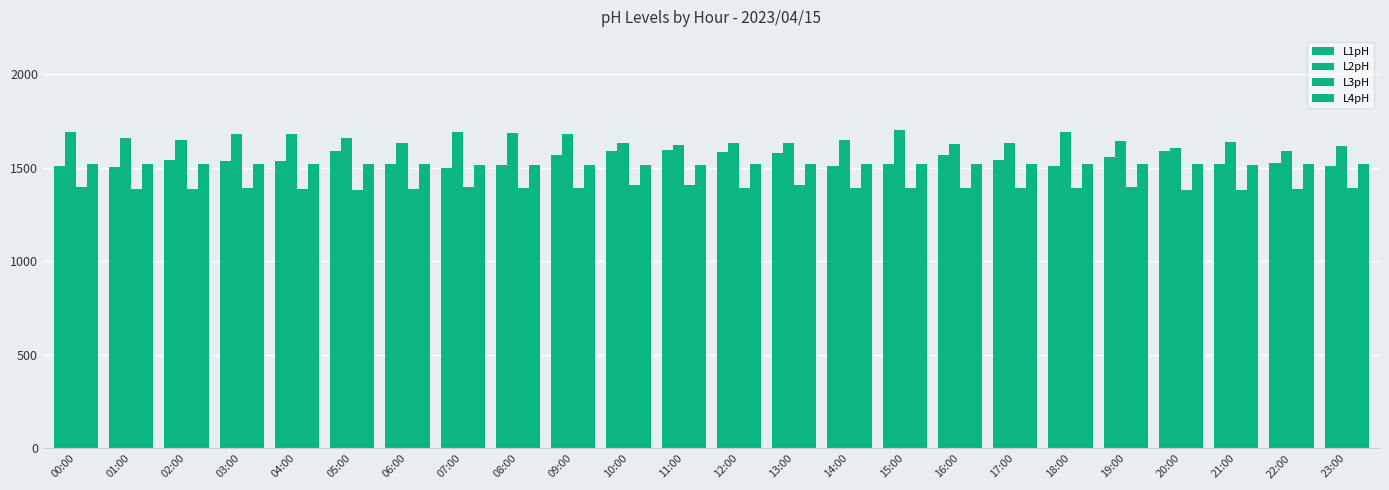

At which label does L4pH reach its minimum?

08:00